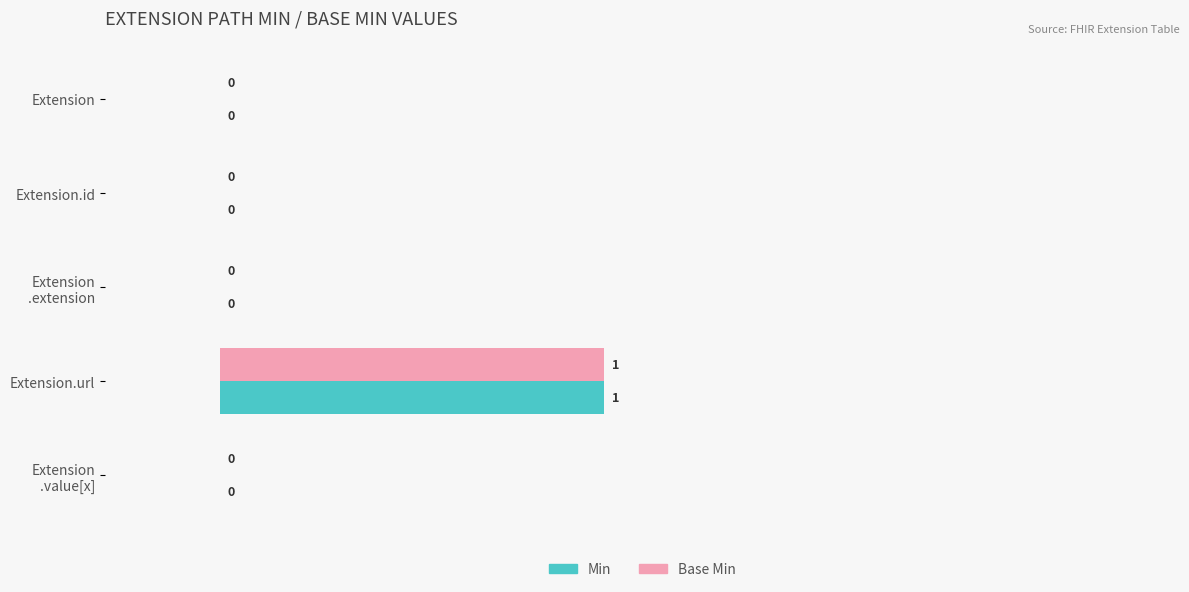

Count the Base Min values in the range 0 to 1.

5